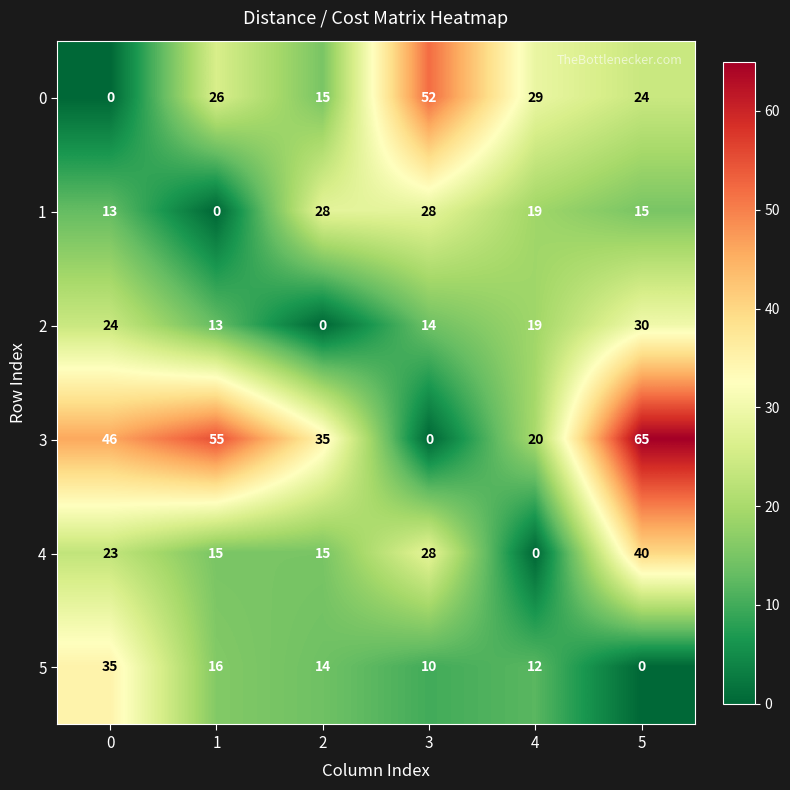

Is the value of 3 at 2 greater than the value of 4 at 4?

Yes